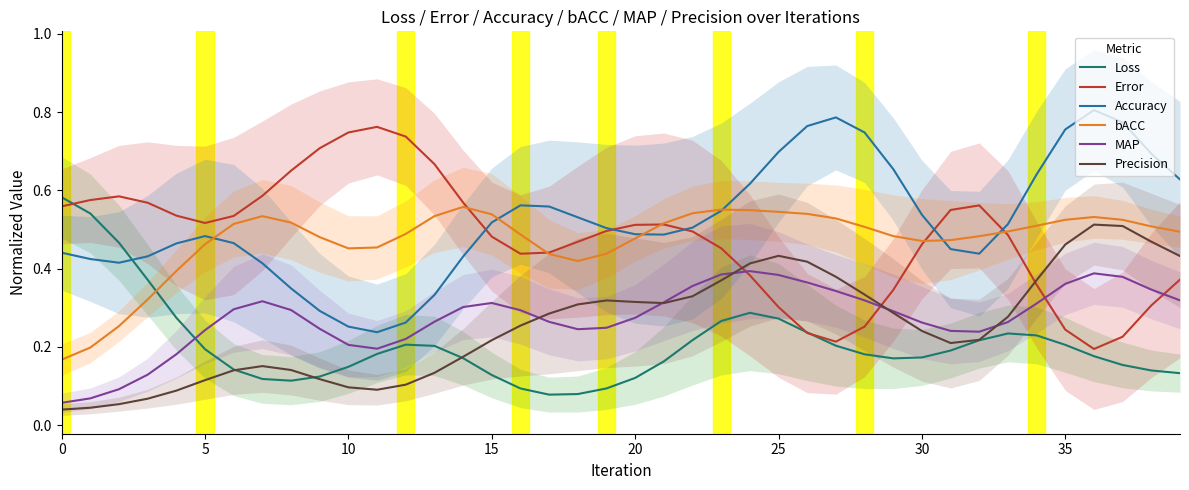

At which category does Accuracy reach its first local peak?

5